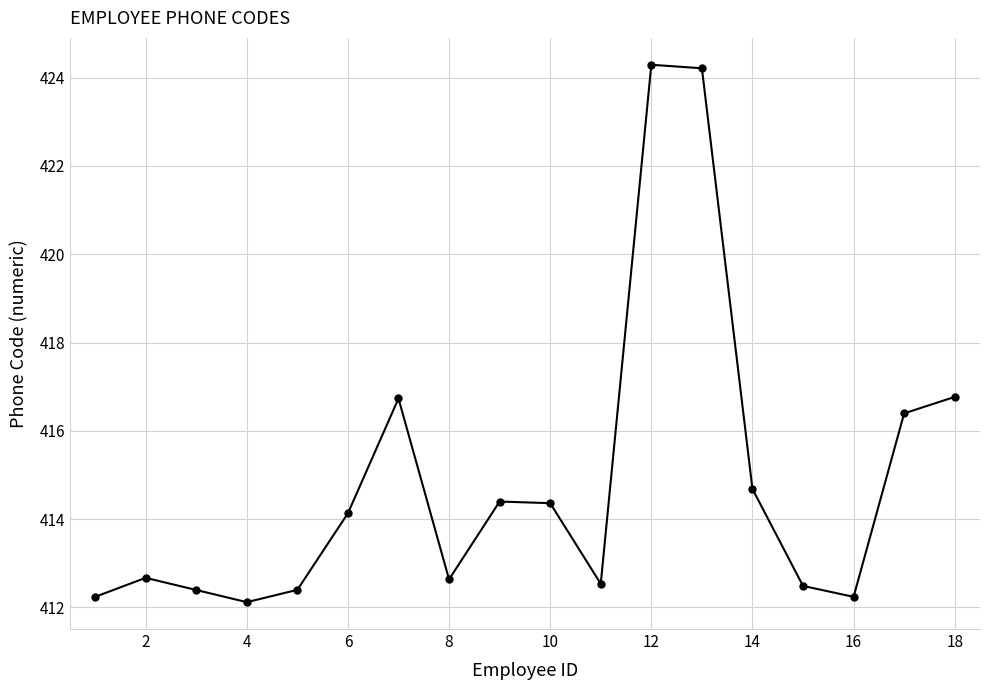

What is the greatest value displayed?

424.3